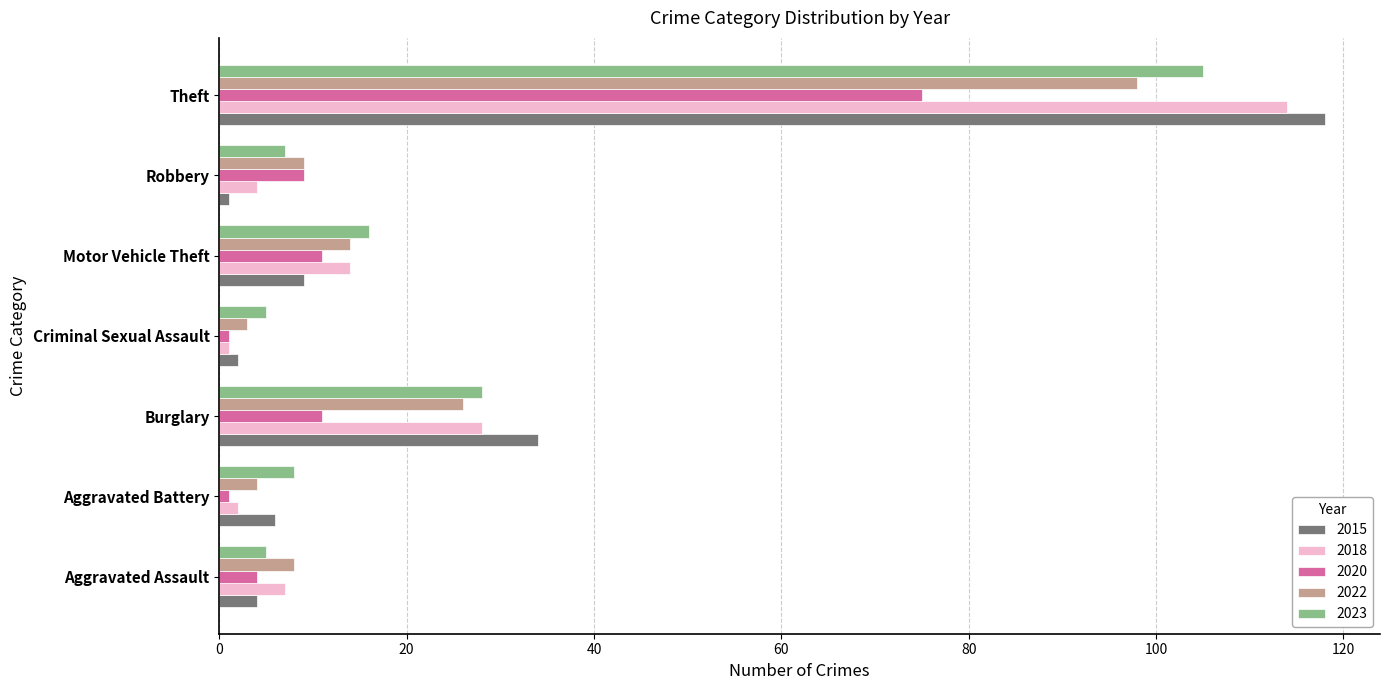

True or false: 2022 has a value of 14 at Motor Vehicle Theft.

True